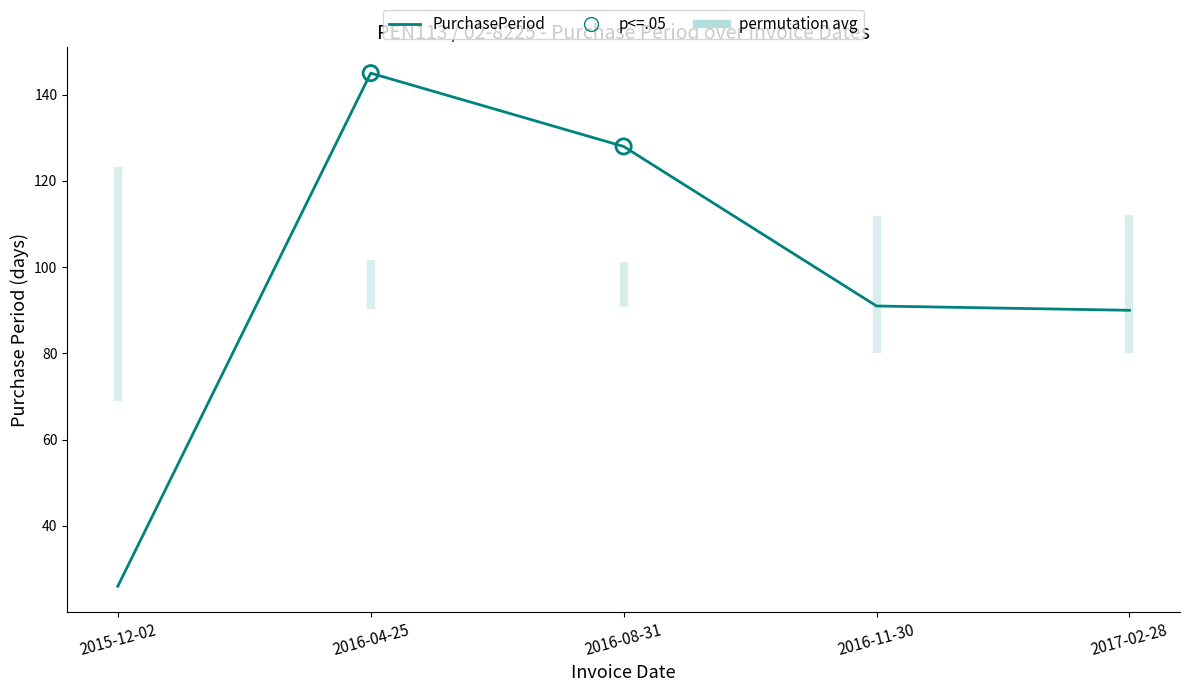

What is the change in value from 2015-12-02 to 2016-04-25?

+119